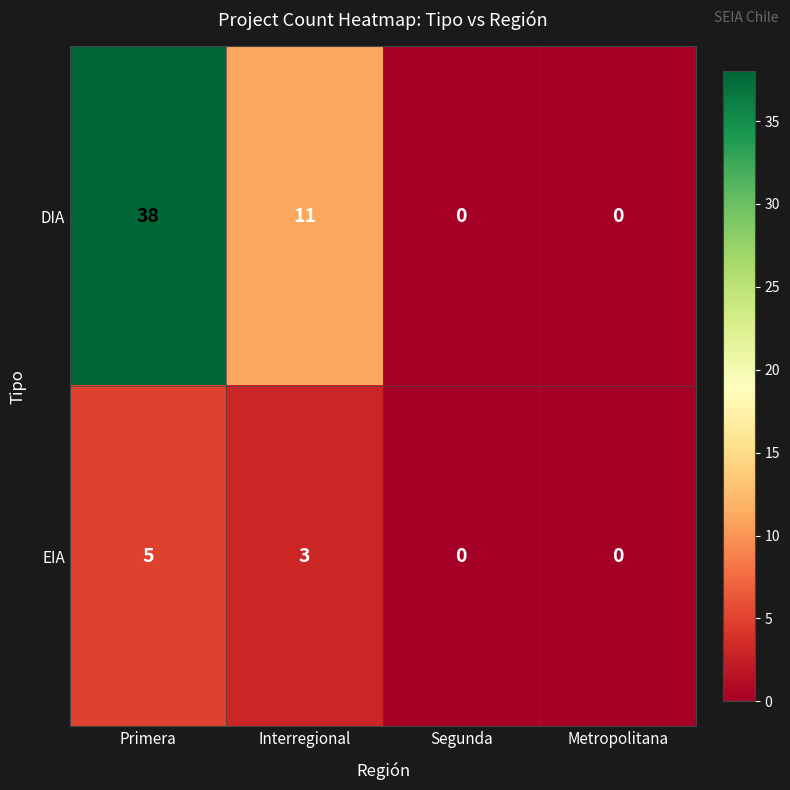

Which series has the largest total across all categories?

DIA